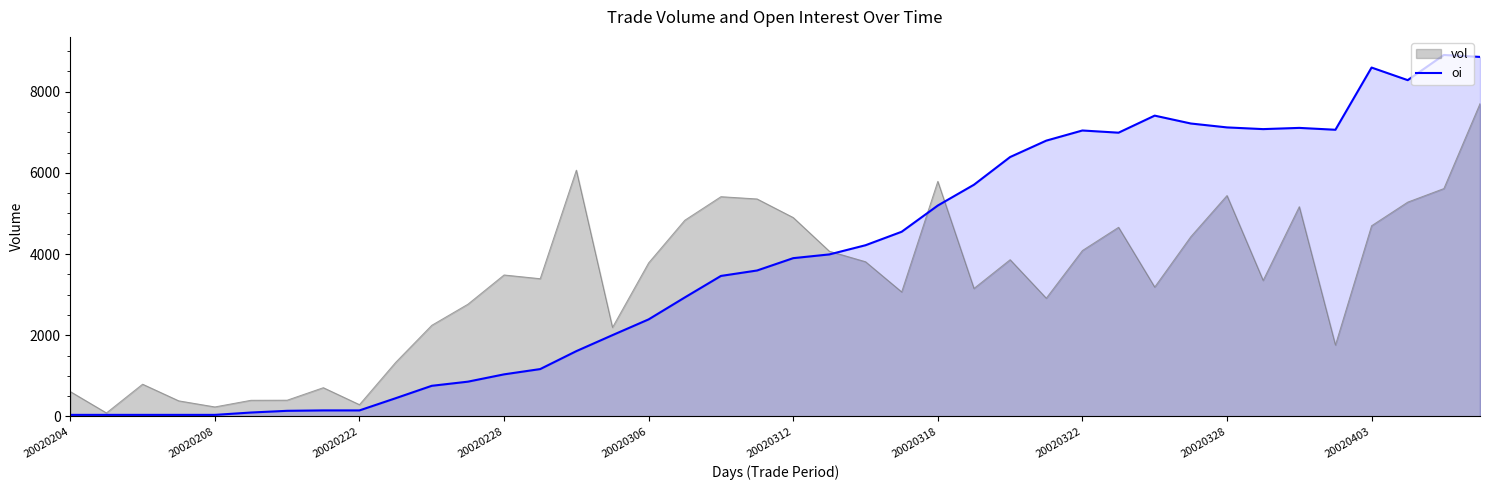

Is it true that the value at 35 is 11713?

False